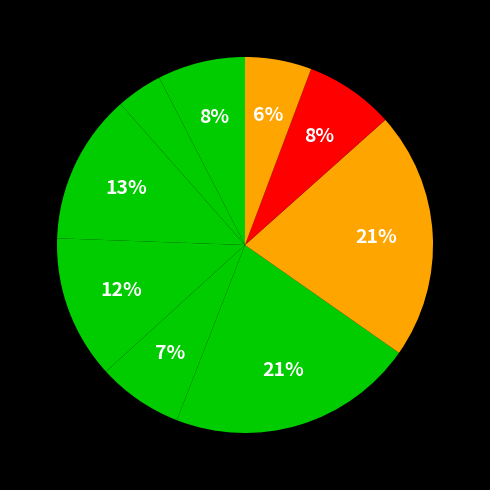

Count the number of slices in the pie.

9